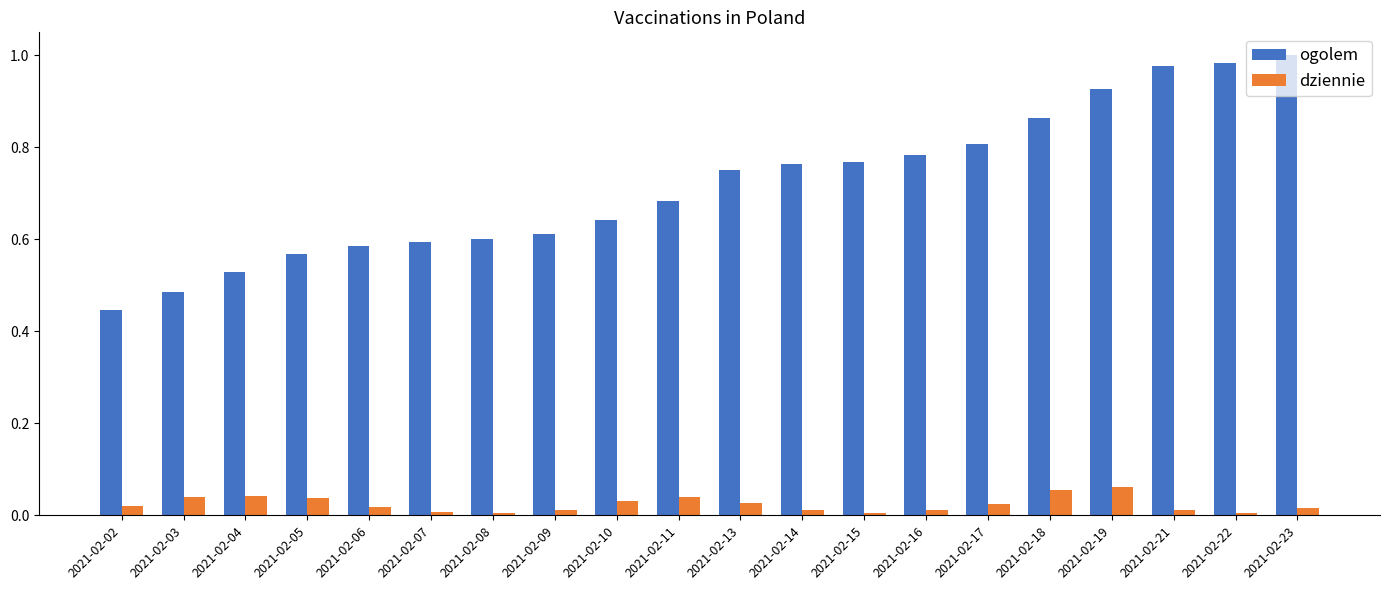

How many bars are there in total?

40